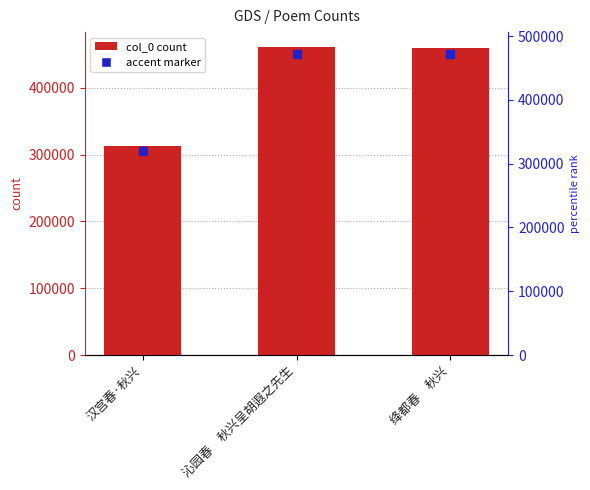

What is the average value?

410906